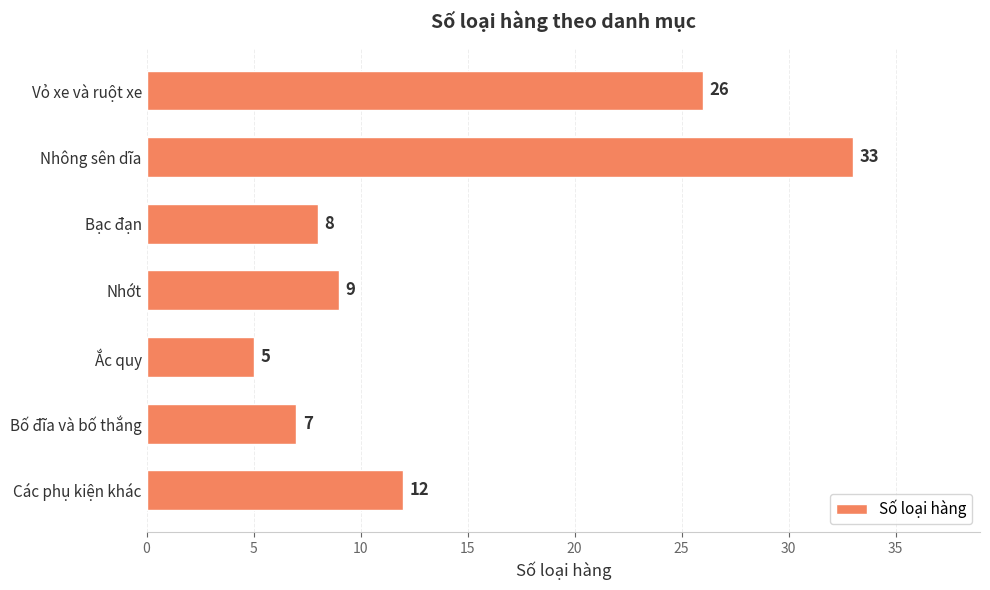

What is the difference between the second highest and minimum values?

21